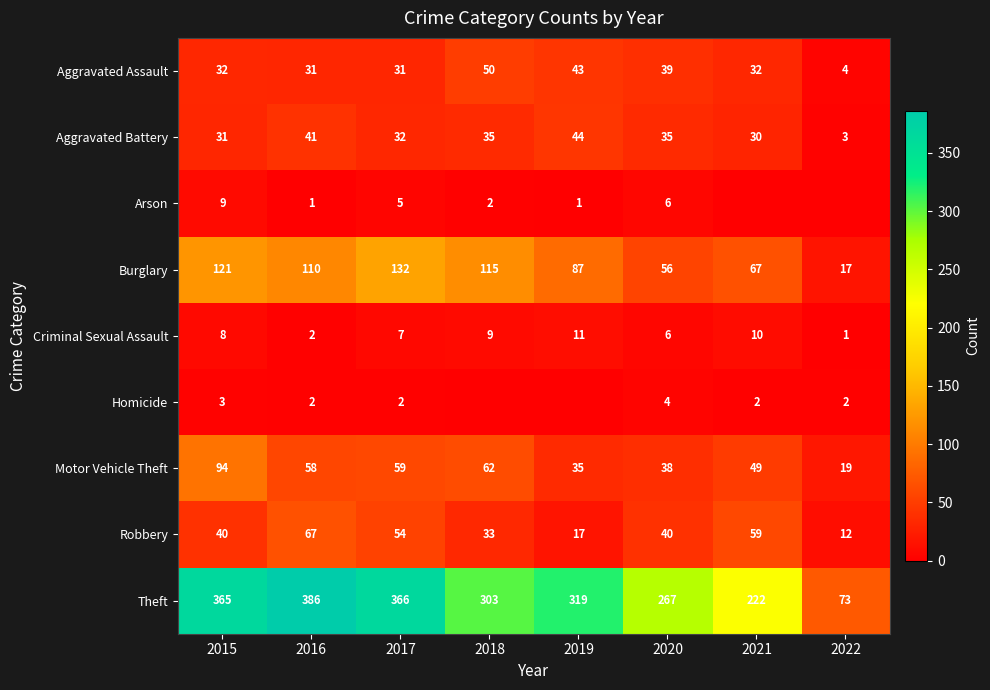

What is the average value of the Criminal Sexual Assault series?

7